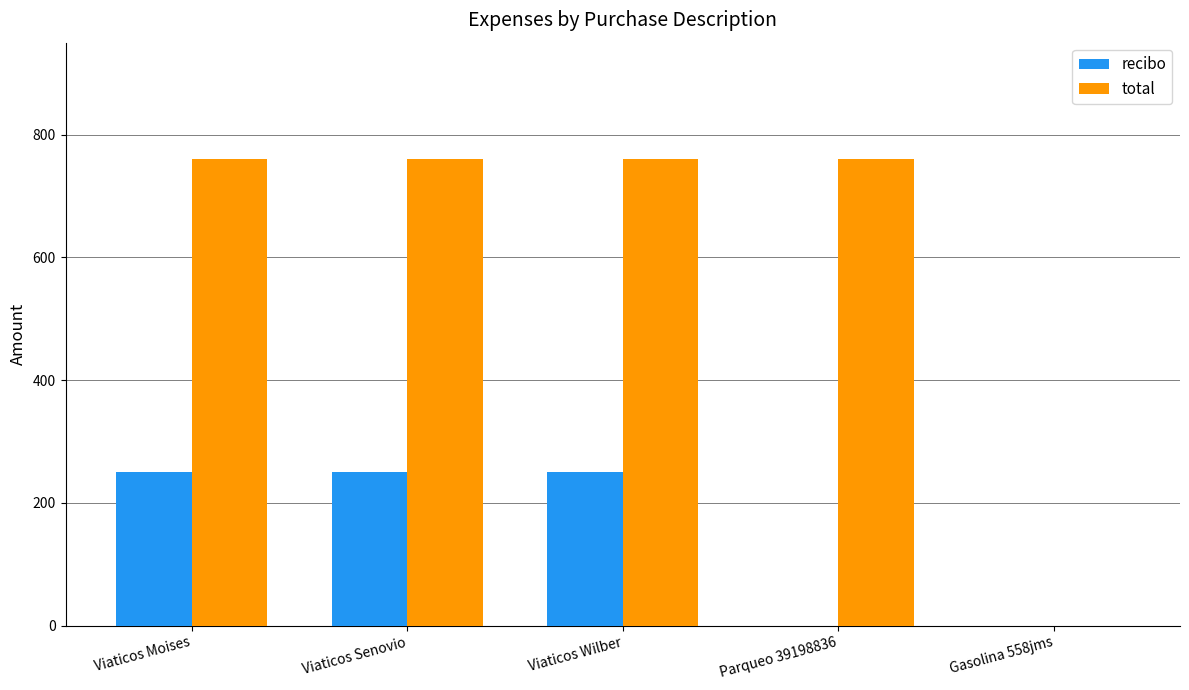

What is the average value of the total series?

608